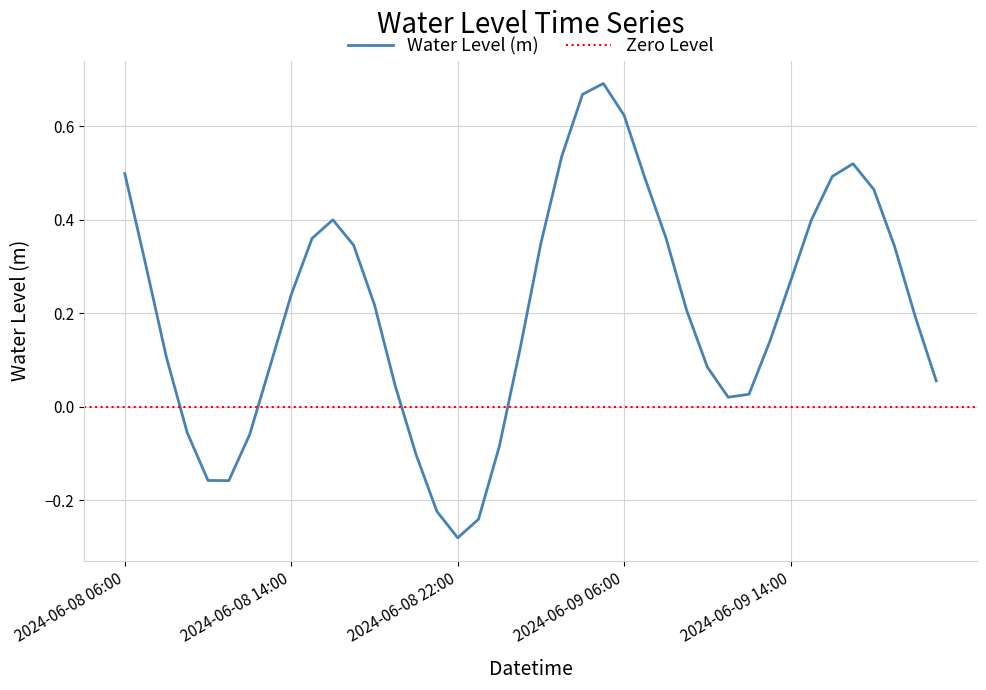

How many values are below zero?

9